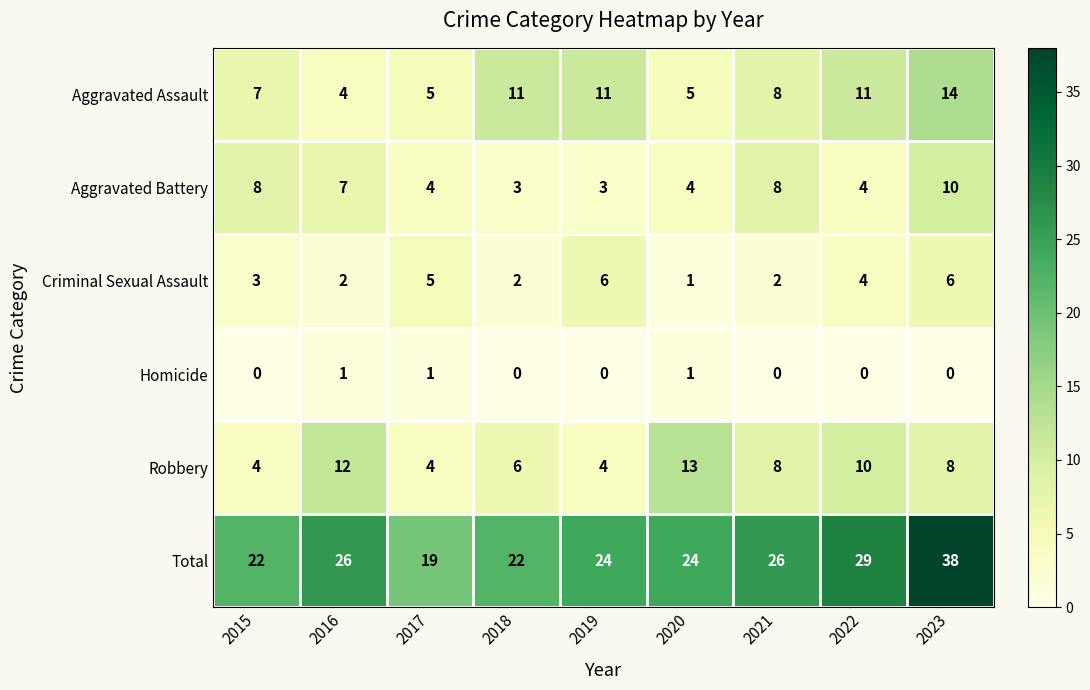

What is the difference between the maximum and minimum values in the Total series?

19